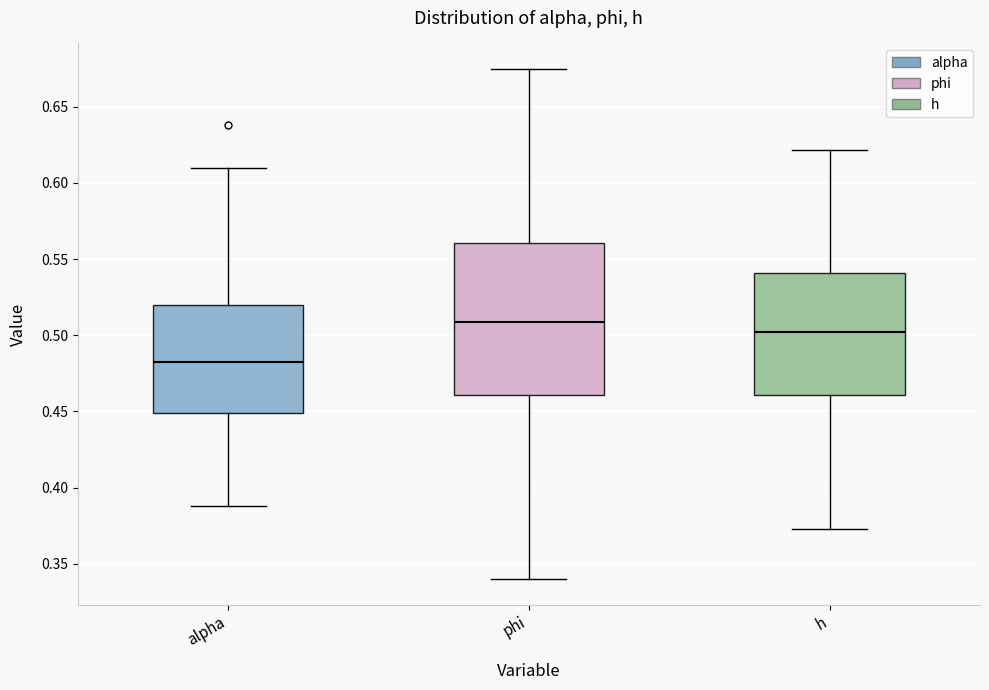

Which box has the highest median line?

phi